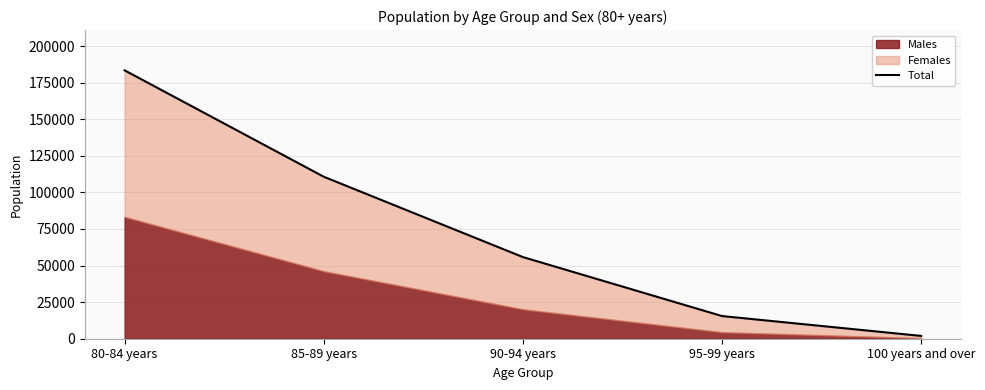

What is the ratio of the value at 100 years and over to the value at 95-99 years?

0.1